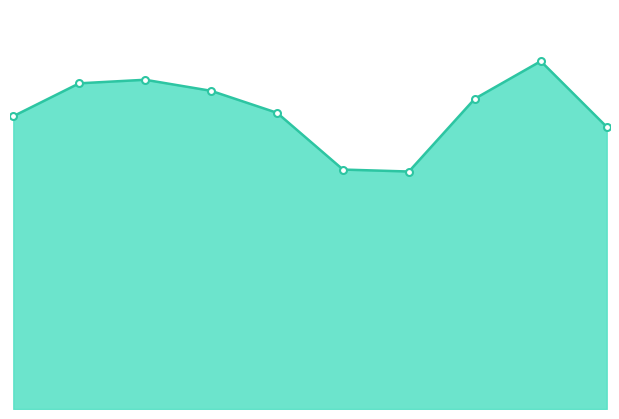

How many points are higher than both their immediate neighbors (excluding endpoints)?

2